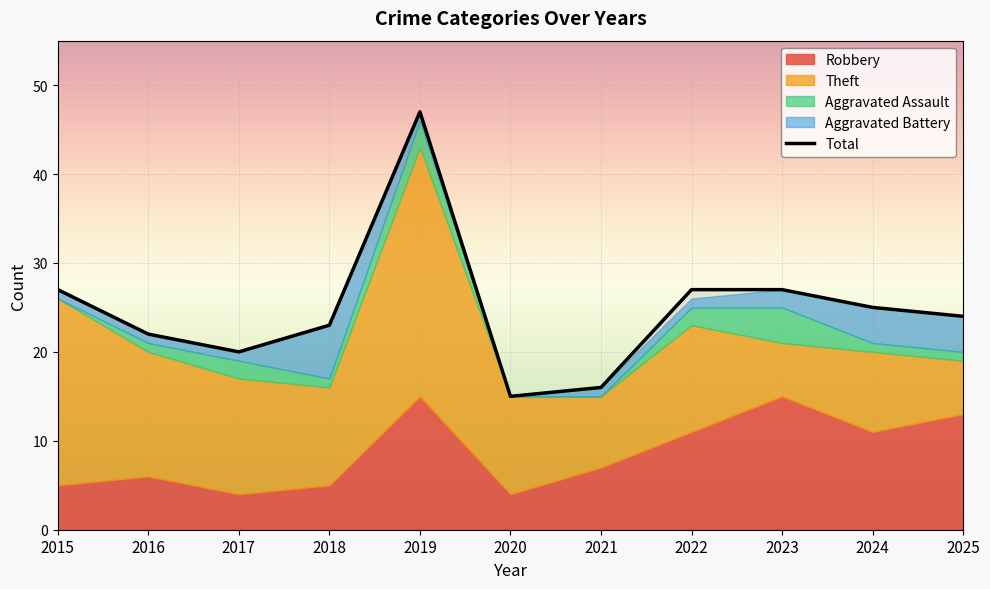

How many data points are less than 24?

5